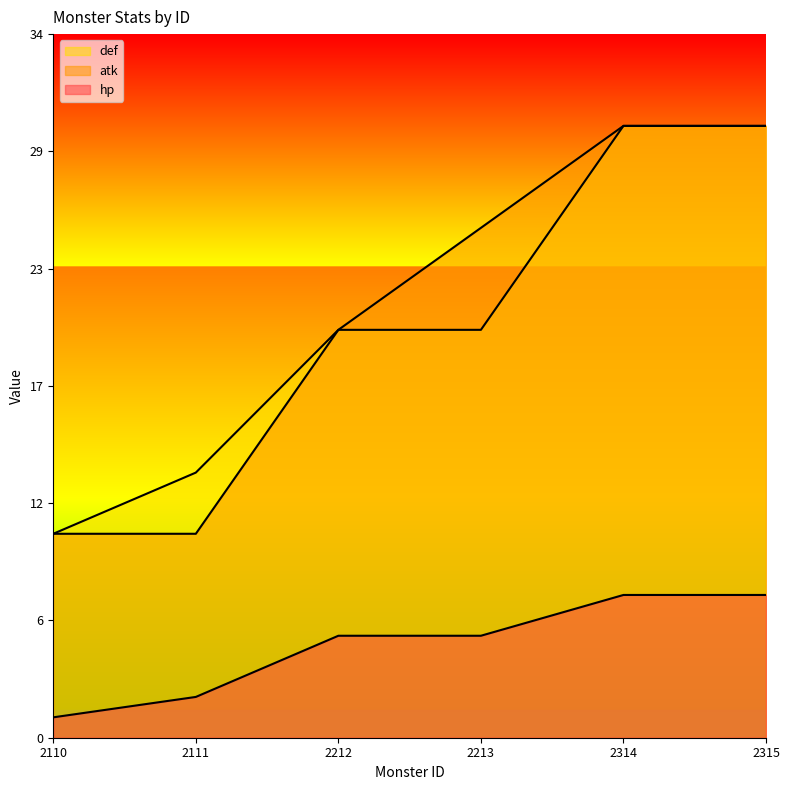

True or false: def and atk cross at least once.

False